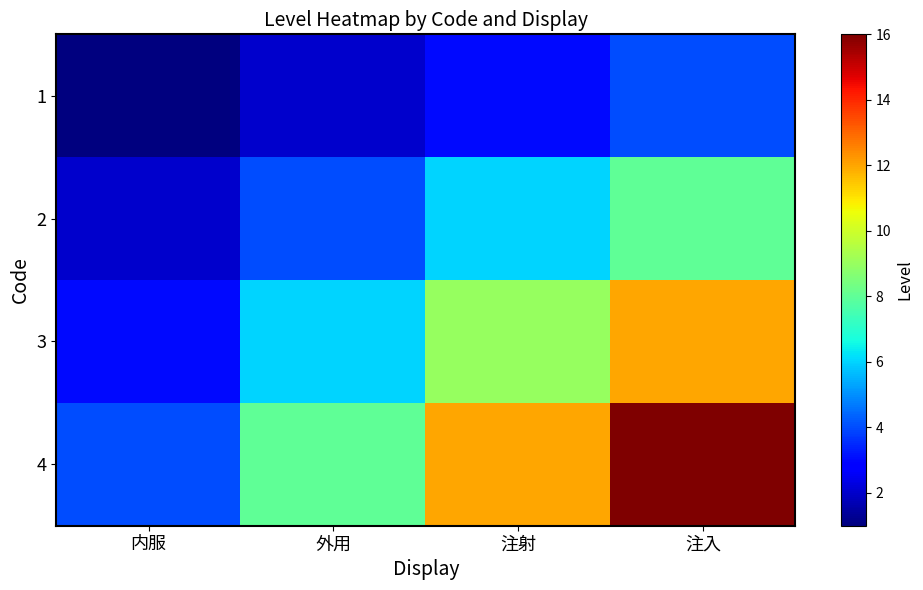

Which label corresponds to the smallest value in the chart?

内服